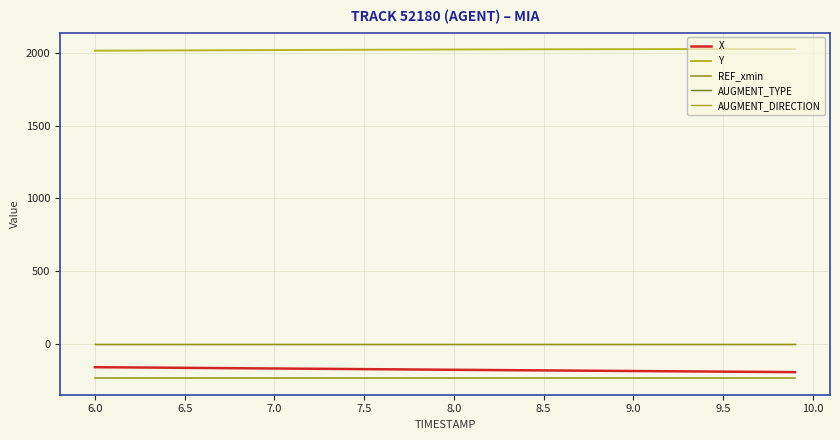

True or false: REF_xmin and AUGMENT_DIRECTION intersect in this chart.

False